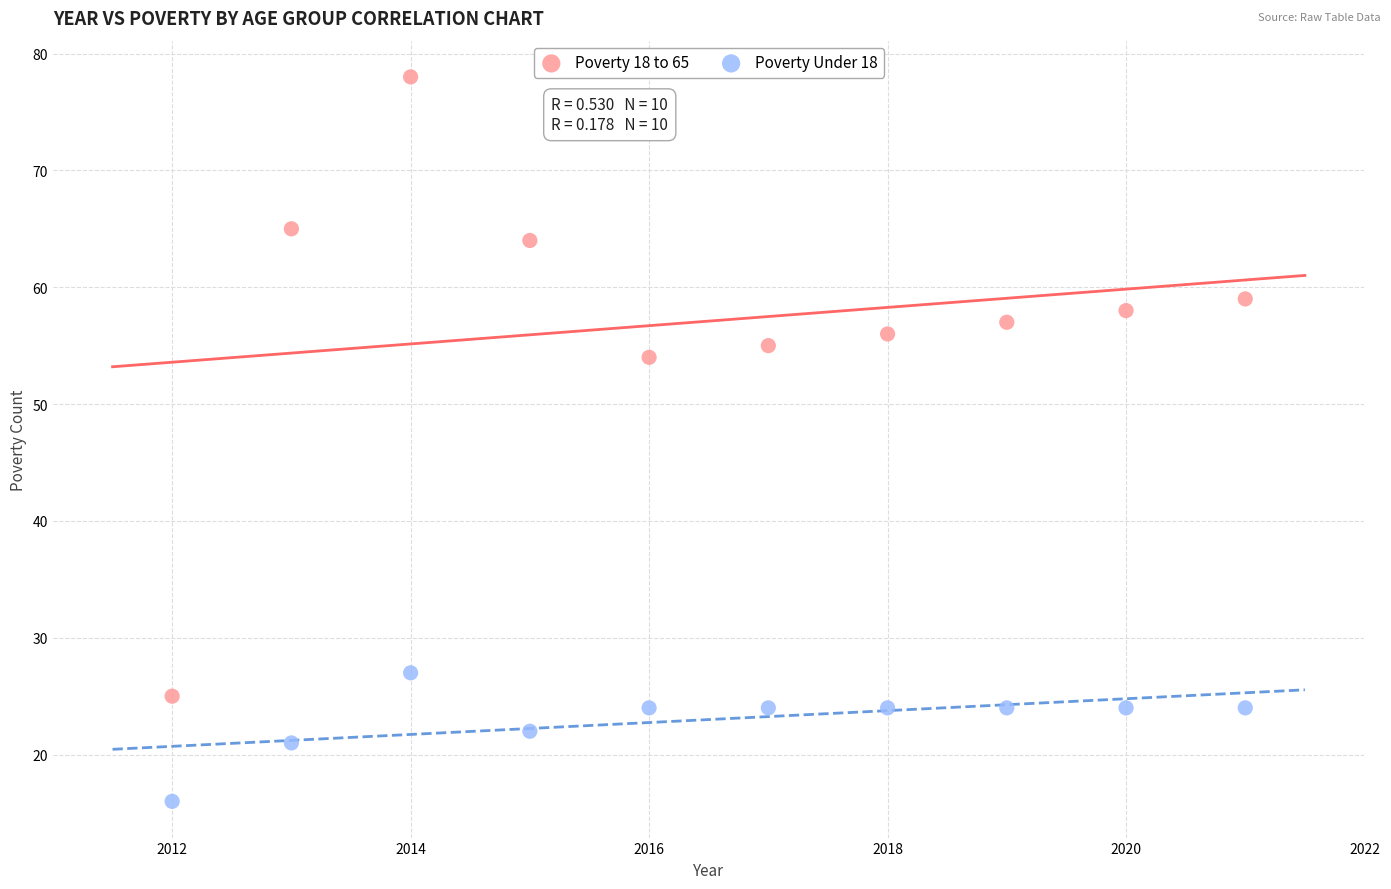

What is the X range (max minus min) for the scatter plot?

9